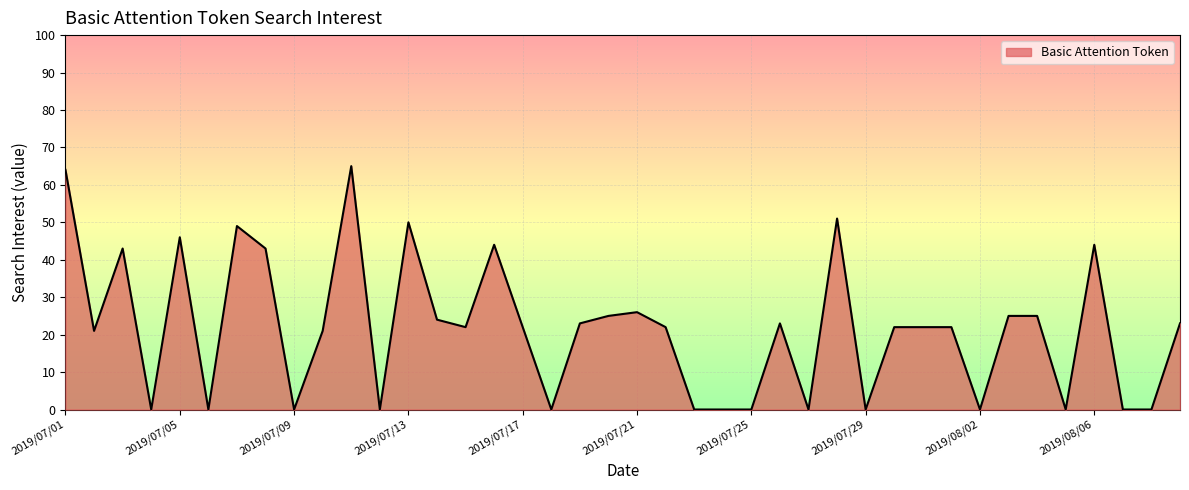

What is the difference between the maximum and minimum values?

65